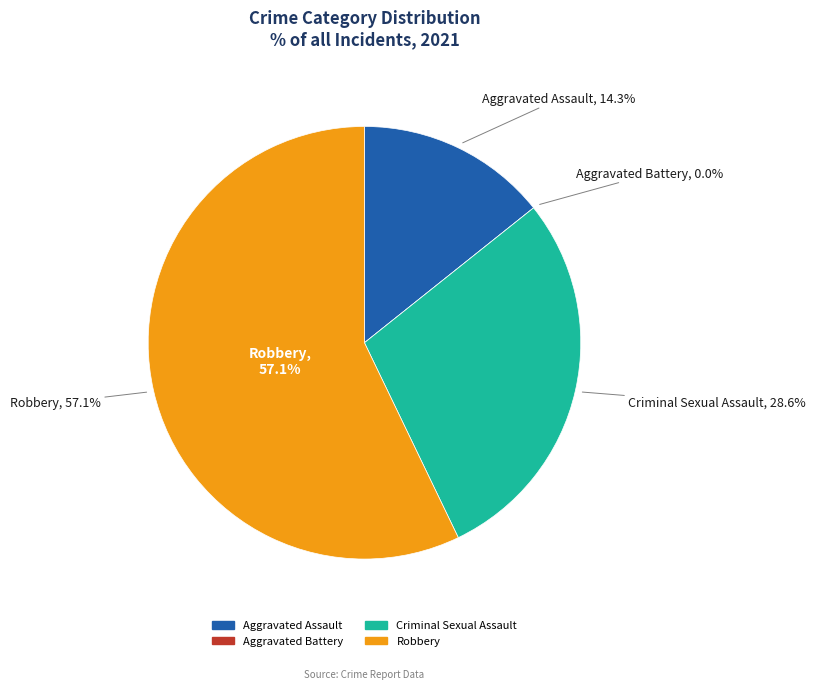

Which category has the biggest portion of the pie?

Robbery